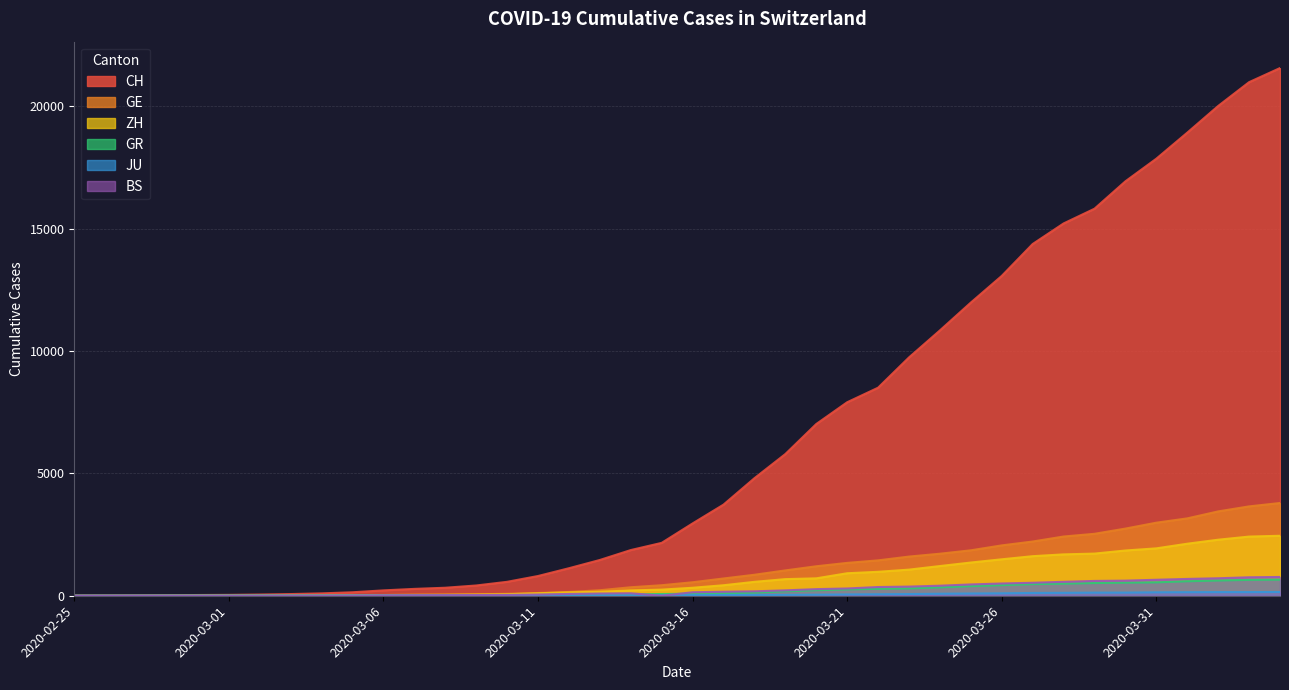

At which category is the sum across all series the highest?

2020-04-04